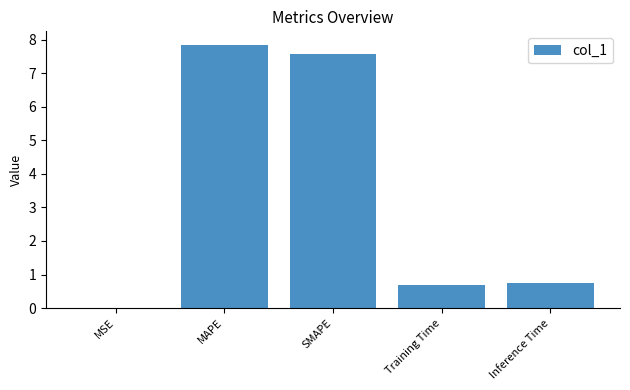

What is the ratio of the value at Training Time to the value at SMAPE?

0.1